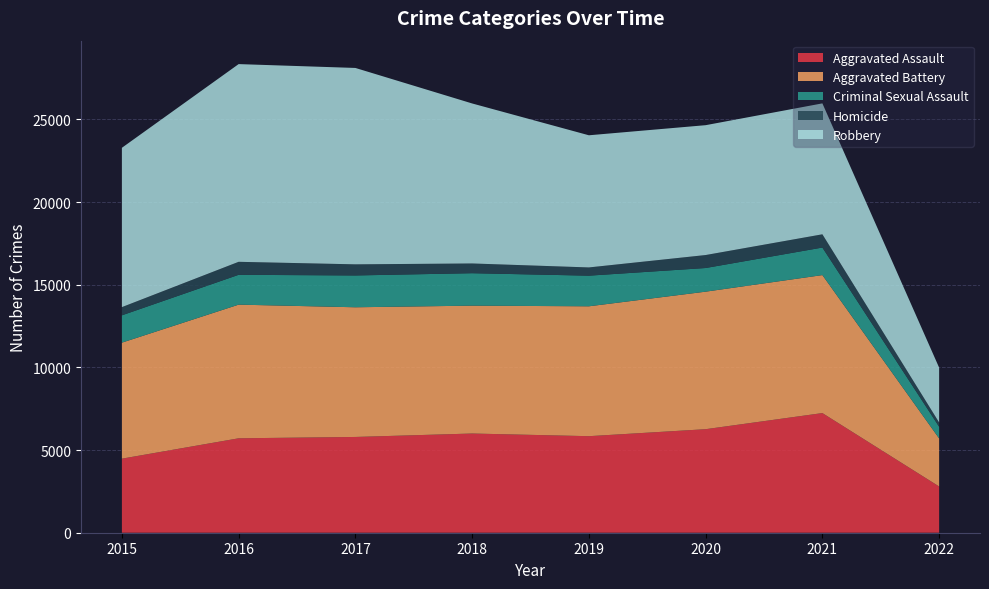

Reading left to right, transcribe all the data shown in this chart.

Aggravated Assault: 4480	5712	5793	6001	5840	6263	7238	2798
Aggravated Battery: 7018	8085	7845	7735	7857	8319	8347	2906
Criminal Sexual Assault: 1653	1805	1925	1963	1853	1431	1666	707
Homicide: 496	786	672	589	498	785	801	258
Robbery: 9638	11960	11880	9679	7994	7855	7920	3317